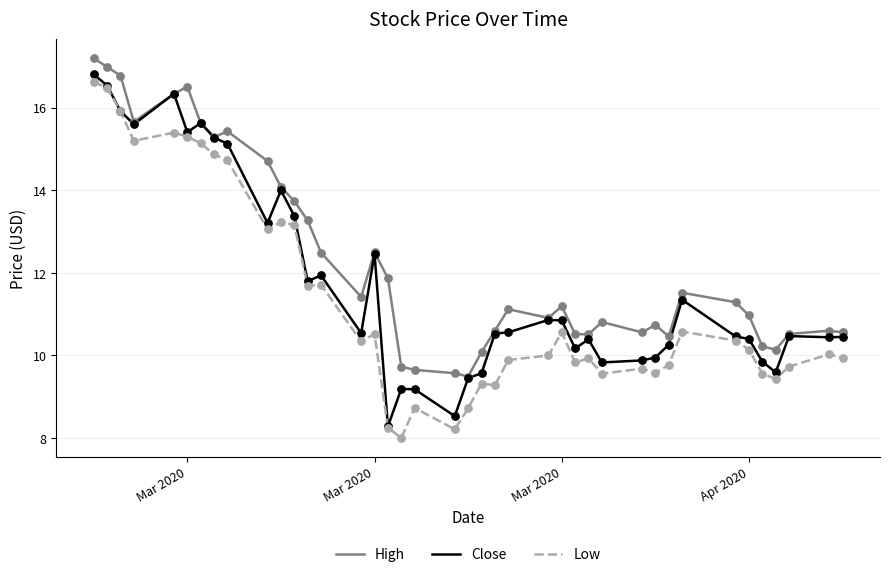

True or false: High and Low cross at least once.

False